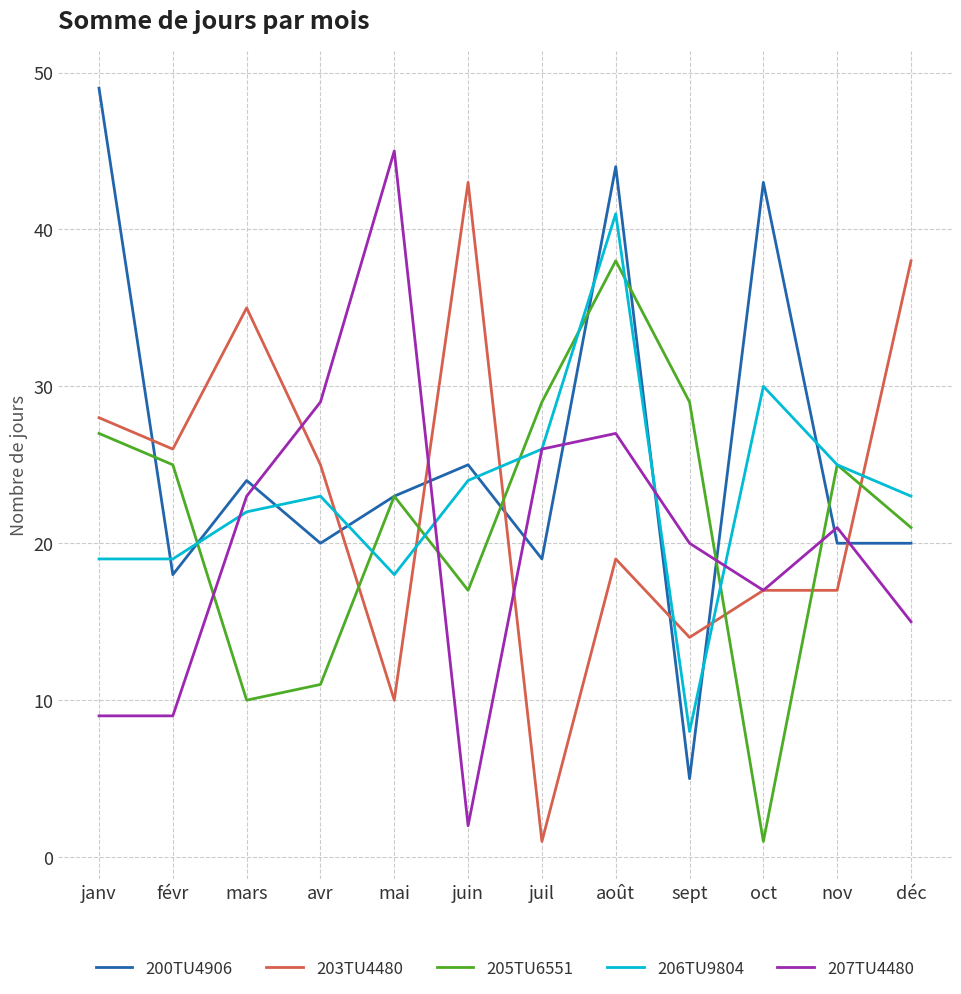

Read the 205TU6551 value at oct.

1